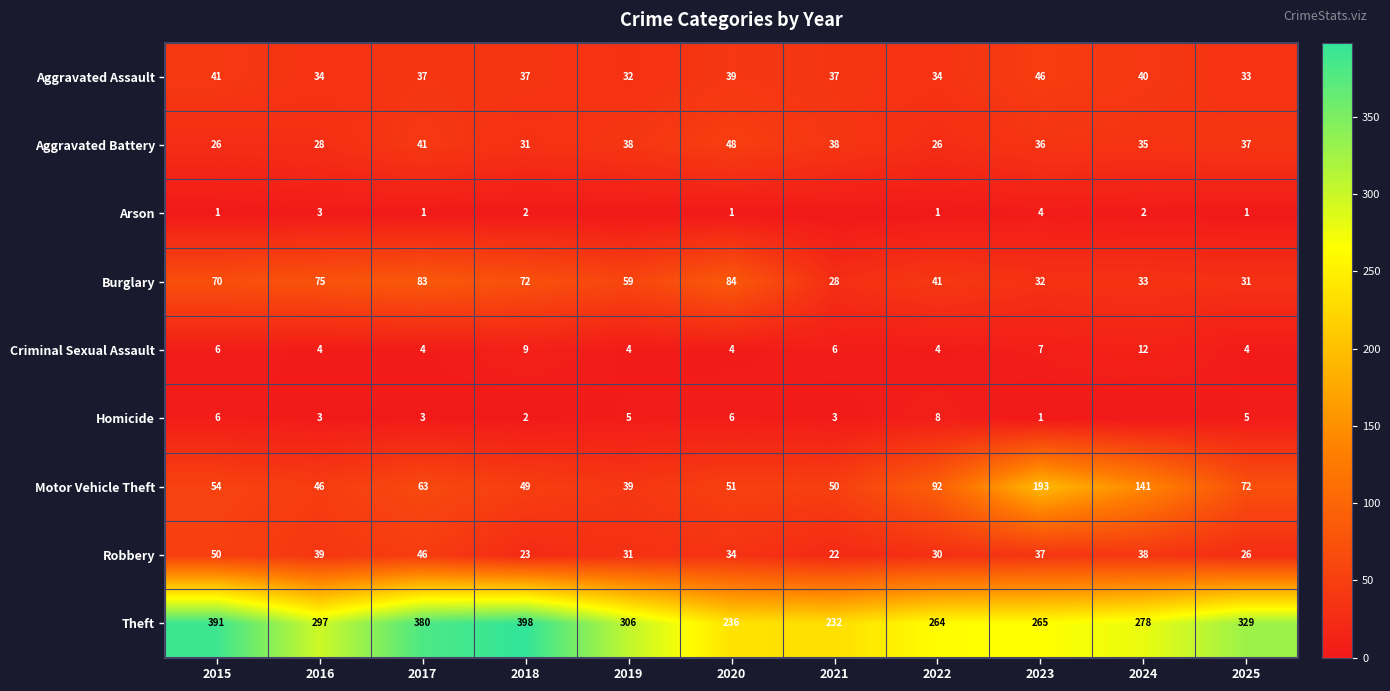

What is the difference between the highest and lowest values at 2022?

263